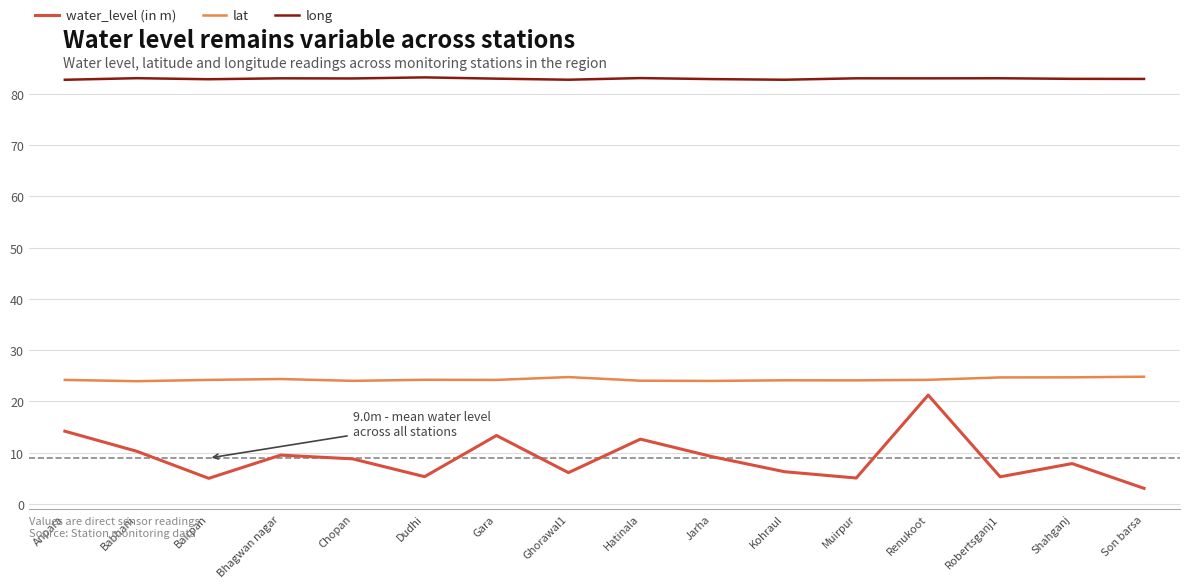

Rank the series by their maximum value, from highest to lowest.

long, lat, water_level (in m)